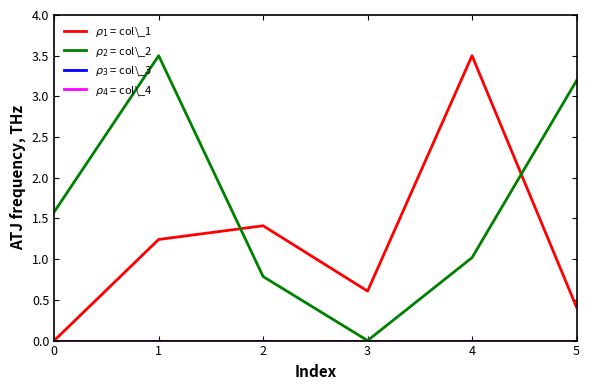

Reading right to left, extract all data points from this chart.

$\rho_1$ = col\_1: 5=0.4	4=3.5	3=0.6	2=1.4	1=1.2	0=0.0
$\rho_2$ = col\_2: 5=3.2	4=1.0	3=0.0	2=0.8	1=3.5	0=1.6
$\rho_3$ = col\_3: 5=0.0	4=0.0	3=0.0	2=0.0	1=0.0	0=0.0
$\rho_4$ = col\_4: 5=0.0	4=0.0	3=0.0	2=0.0	1=0.0	0=0.0